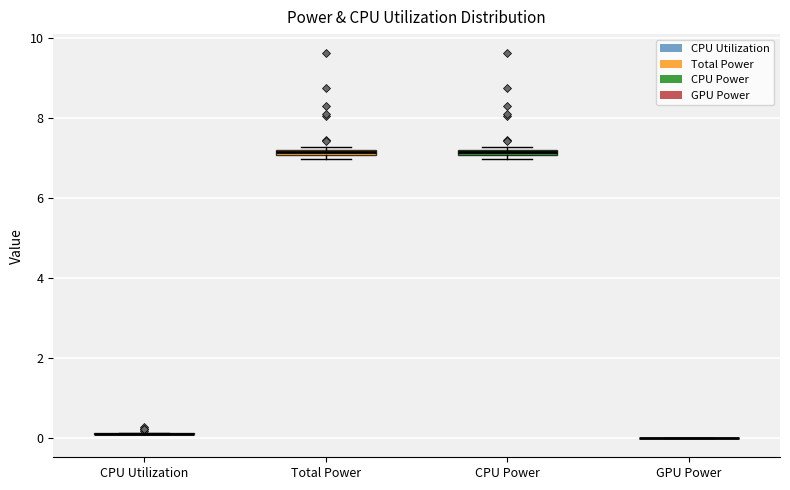

Where is the upper edge of the box for CPU Power on the y-axis? The values are not printed on the chart, so give them approximately, as read against the axis.

7.2